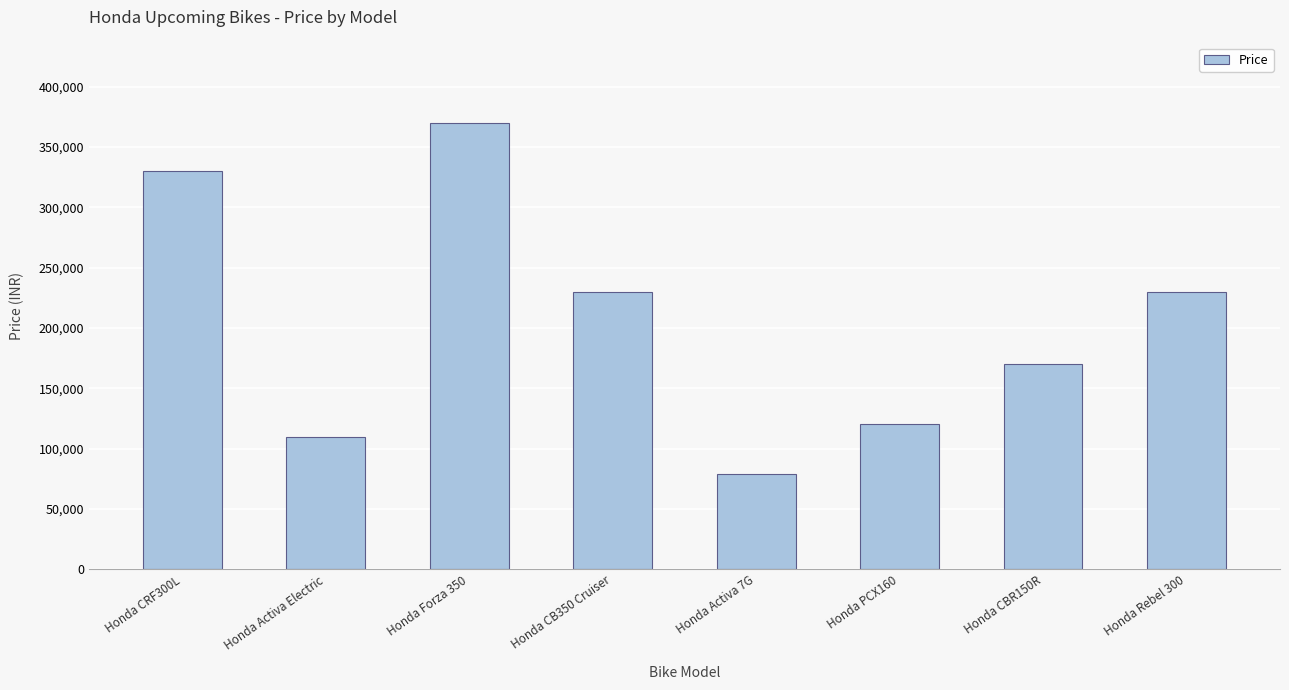

Which has a higher value, Honda CRF300L or Honda Activa Electric?

Honda CRF300L